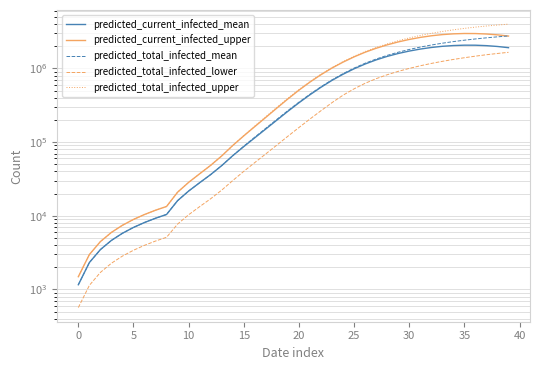

Is it true that predicted_total_infected_lower equals 362496 at 34?

False